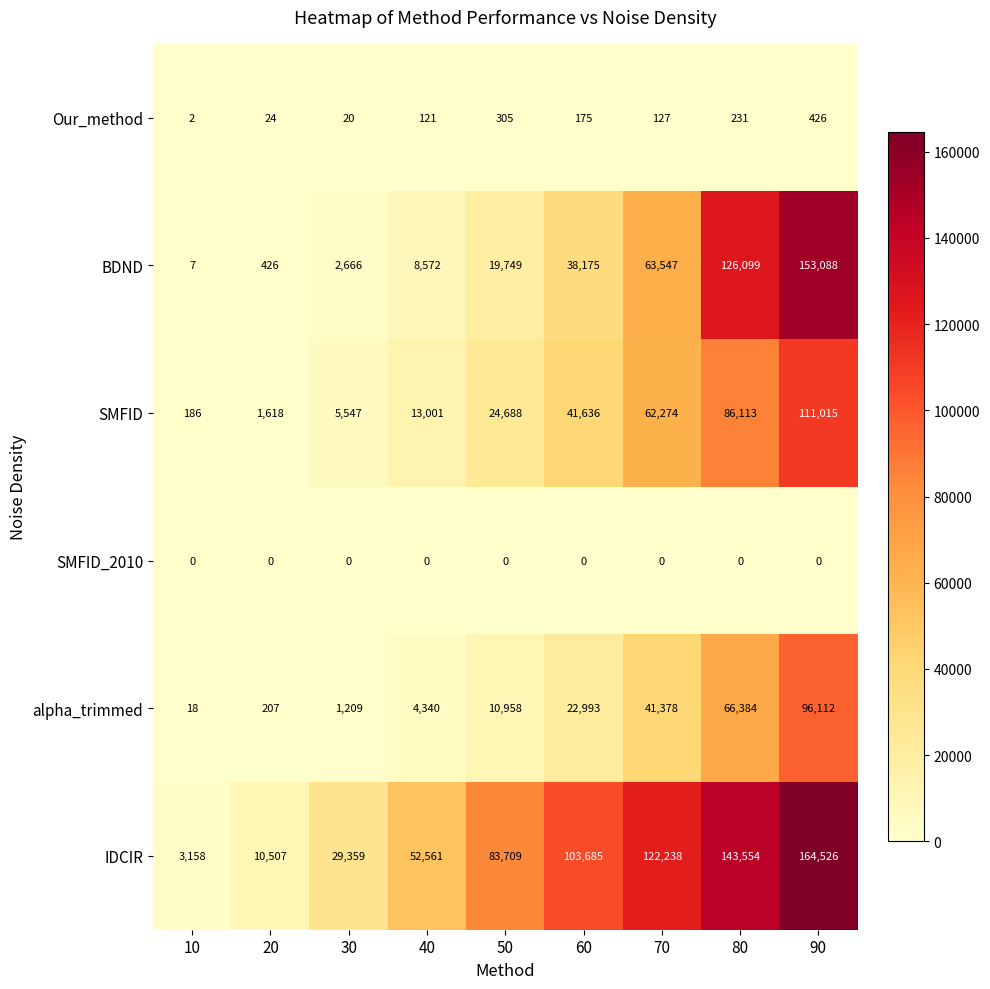

What is the approximate value of alpha_trimmed at 40, to the nearest 100?

4300